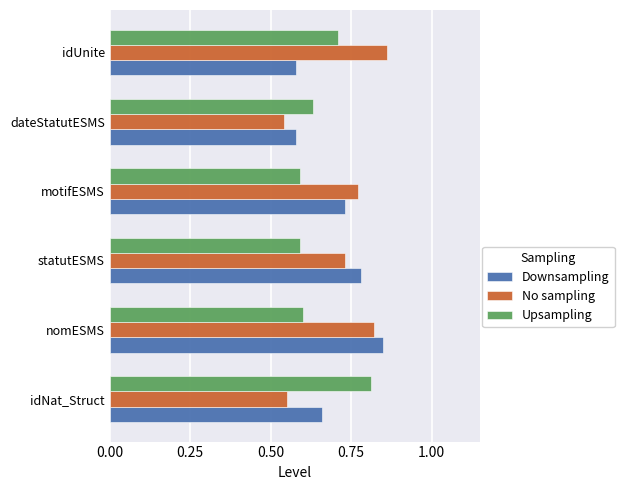

What is the difference between the maximum and minimum values in the Downsampling series?

0.3